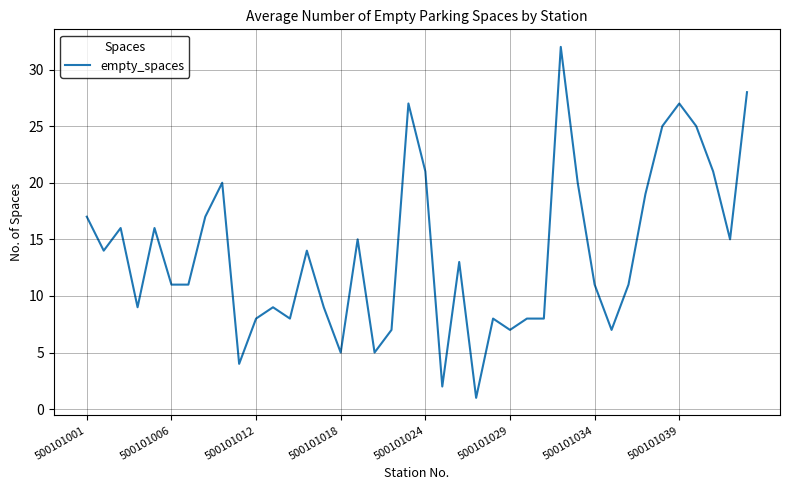

What is the greatest value displayed?

32